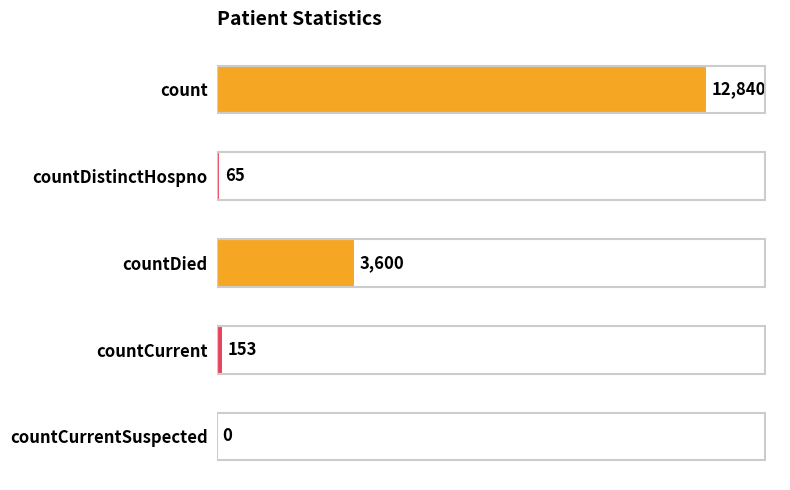

How many distinct data groups are displayed?

1